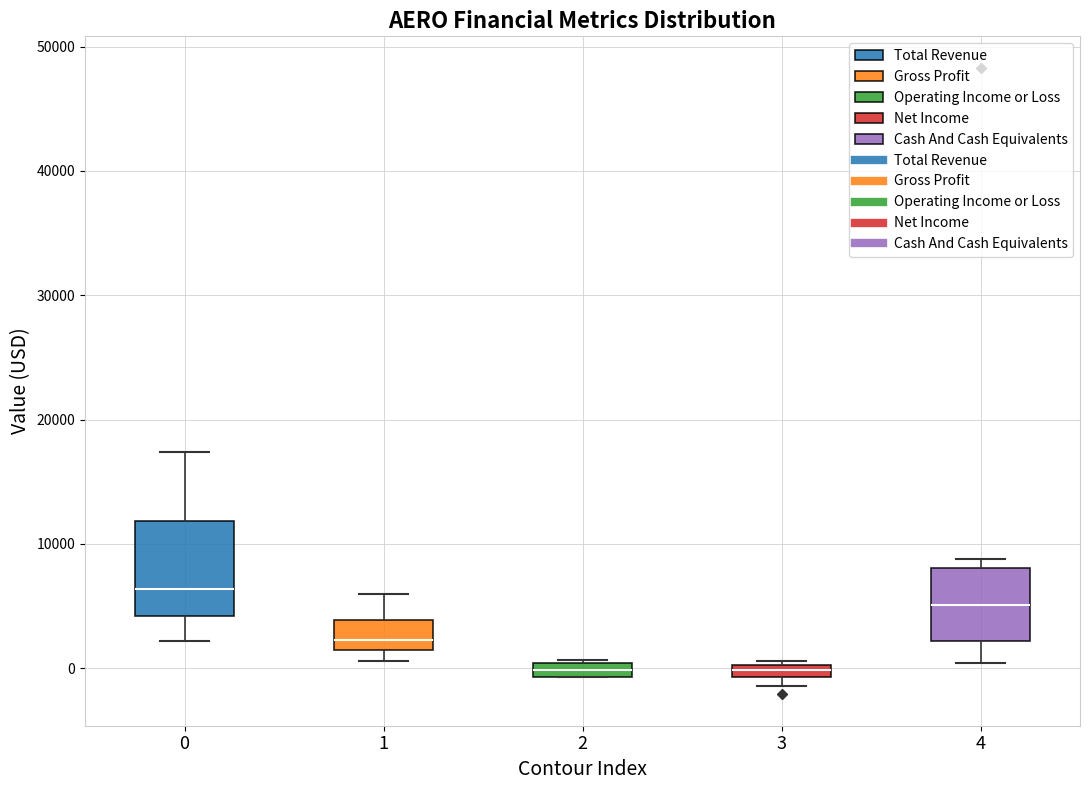

Comparing the boxes themselves (not the whiskers), which one is the tallest?

0